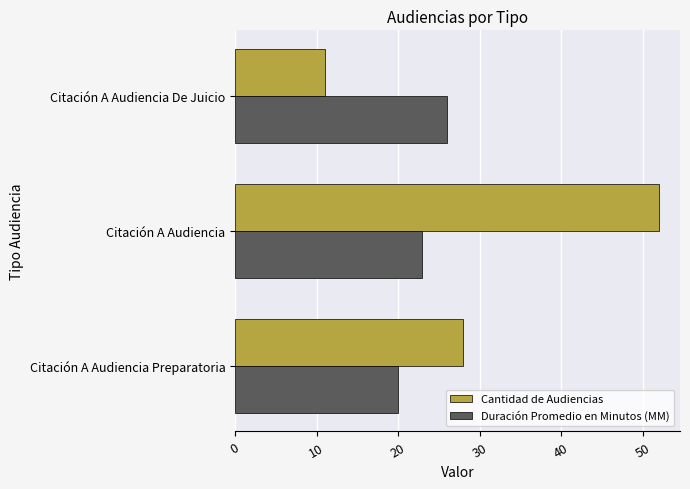

Which series has the largest range (max minus min)?

Cantidad de Audiencias